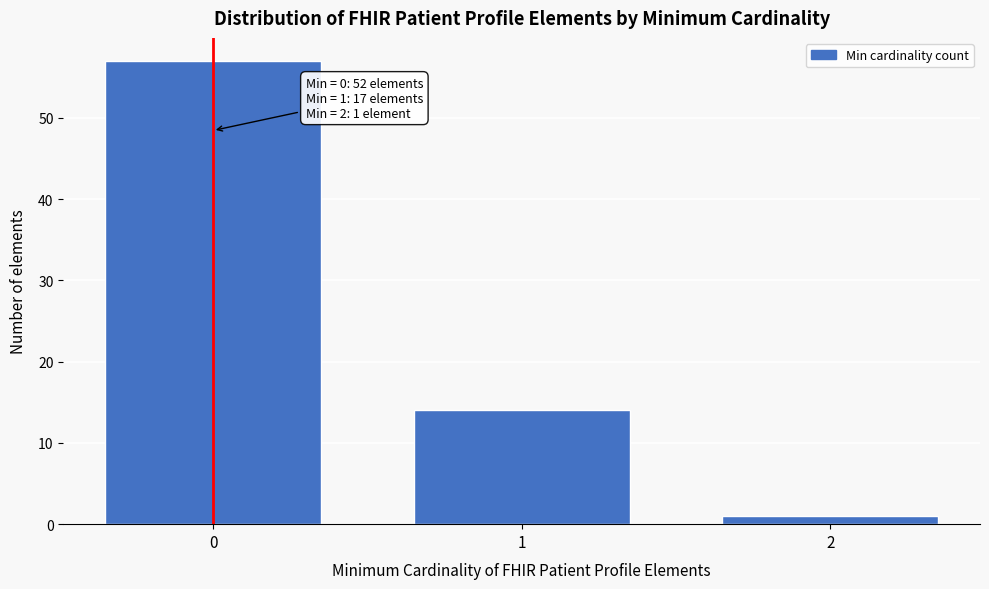

Reading right to left, transcribe all the data shown in this chart.

1	14	57